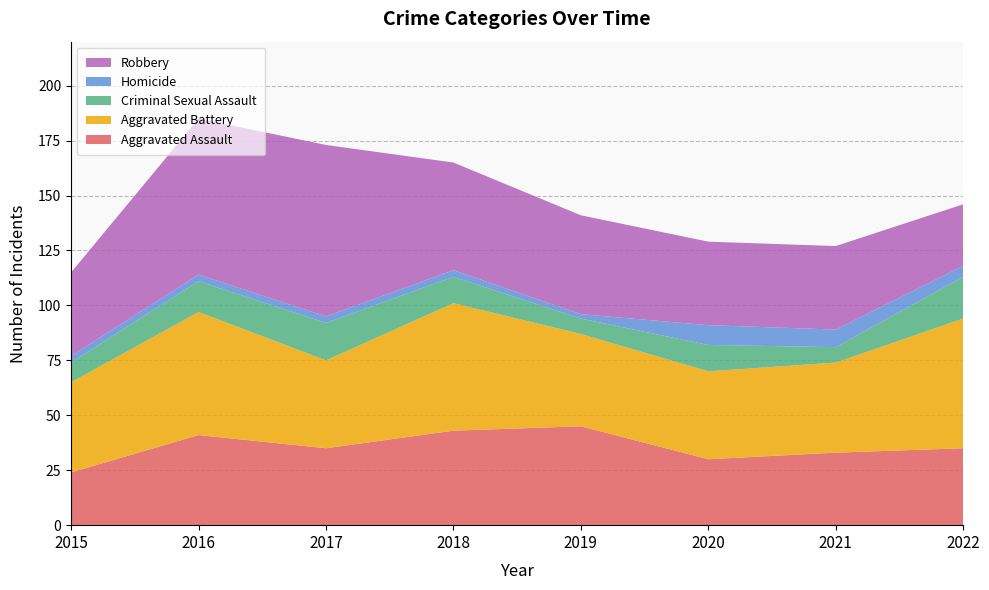

Reading left to right, what are all the values shown in this chart?

Aggravated Assault: 24	41	35	43	45	30	33	35
Aggravated Battery: 41	56	40	58	42	40	41	59
Criminal Sexual Assault: 9	14	17	12	7	12	7	19
Homicide: 3	3	3	3	2	9	8	5
Robbery: 38	71	78	49	45	38	38	28